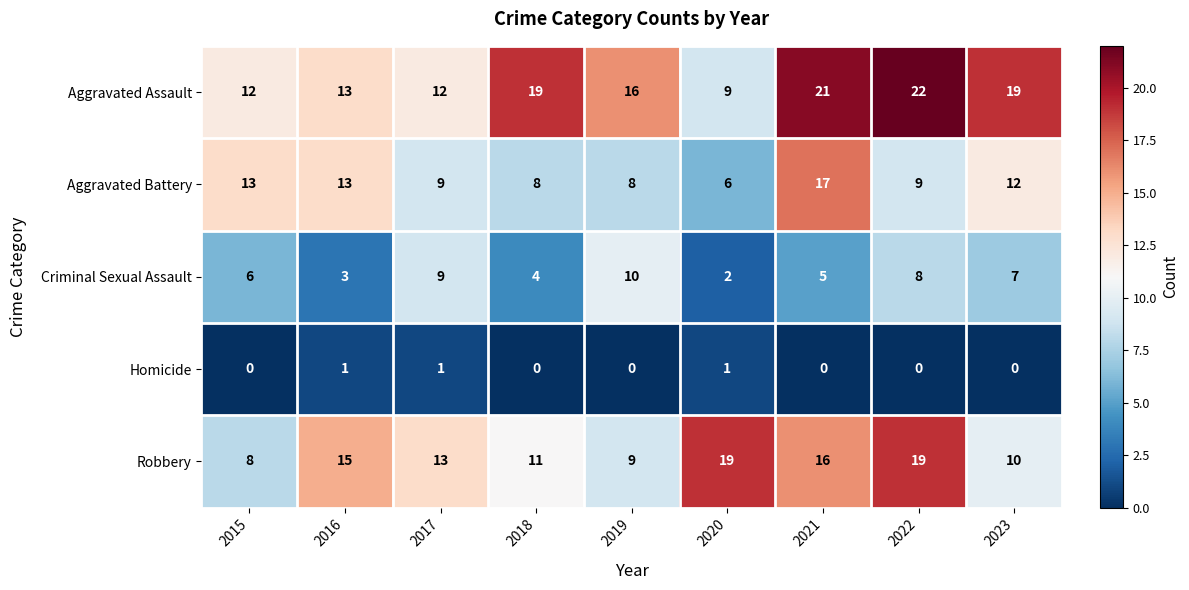

At how many categories does at least one series exceed 8?

9